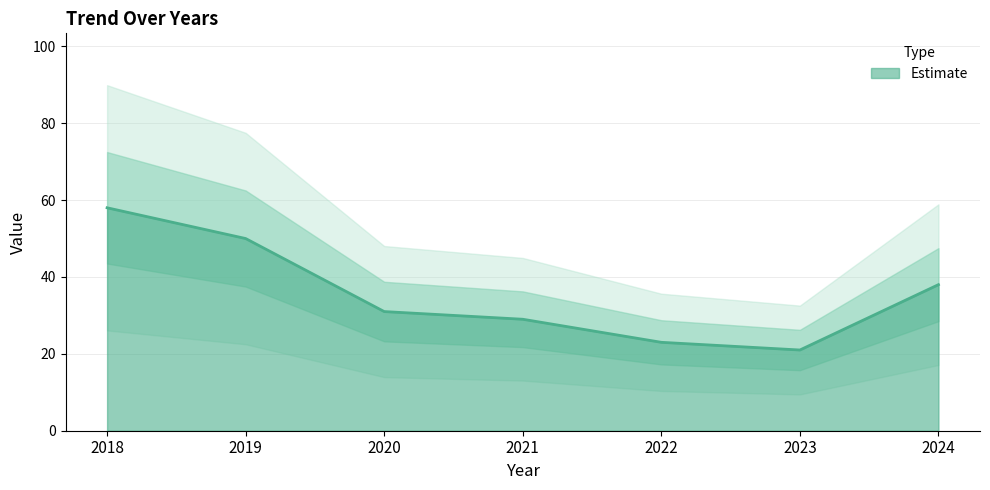

Reading left to right, what are all the values shown in this chart?

58	50	31	29	23	21	38